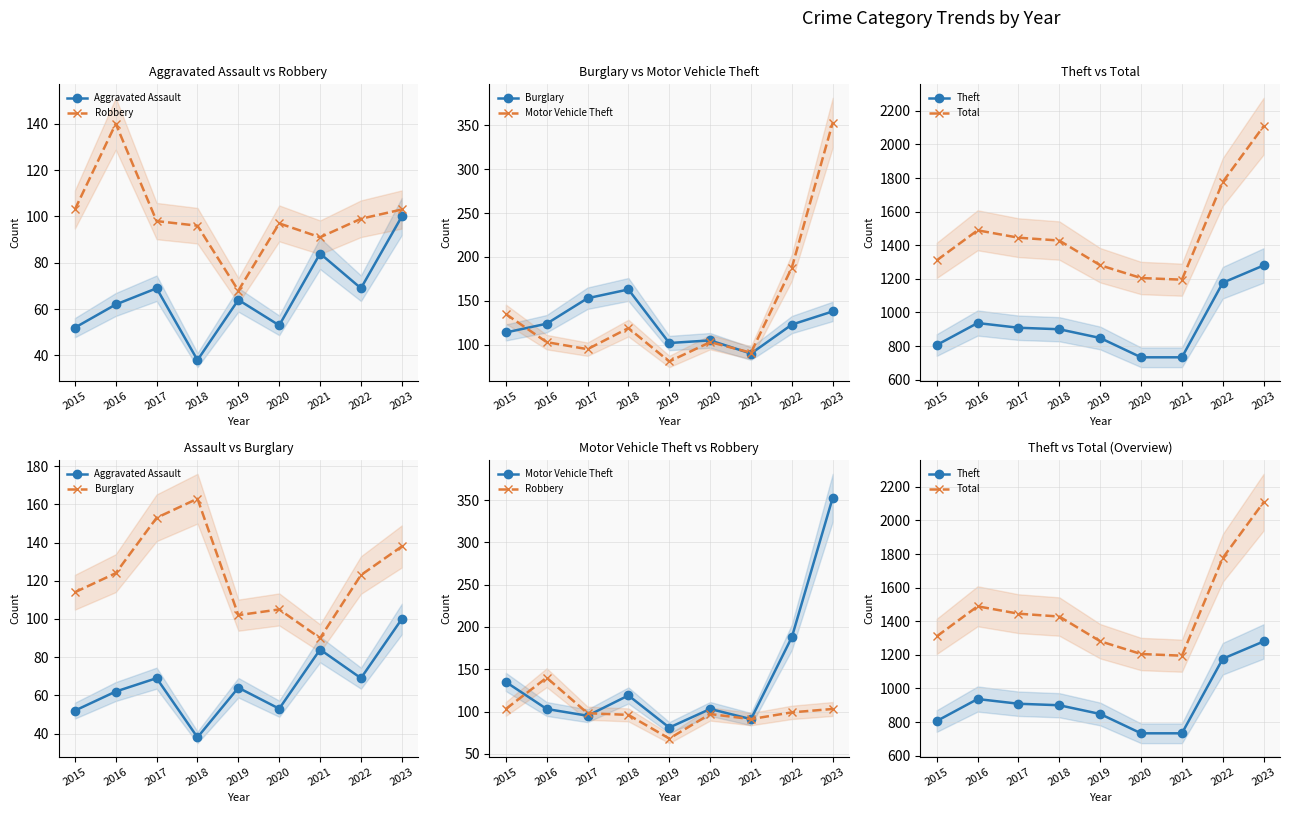

True or false: Motor Vehicle Theft and Aggravated Assault intersect in this chart.

False